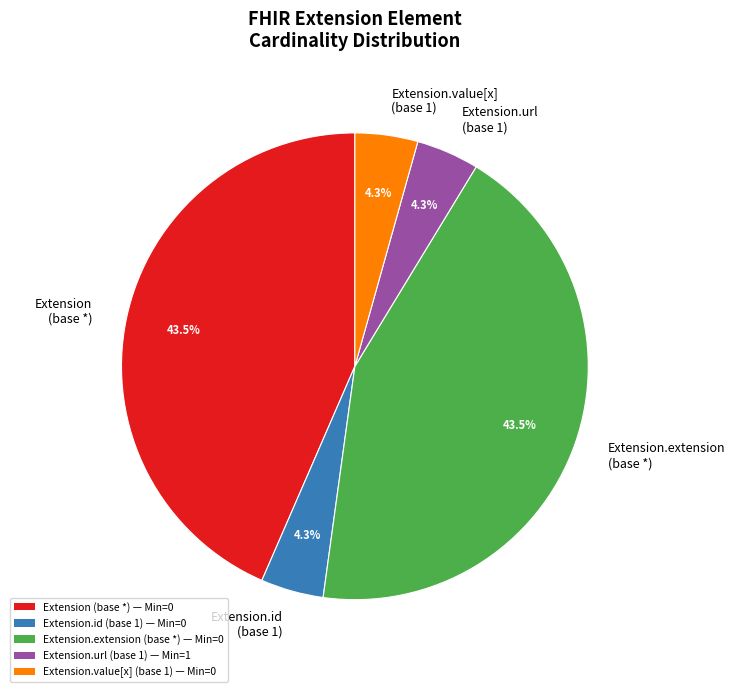

Combined, do Extension.value[x] (base 1) and Extension.url (base 1) account for over 50%?

No